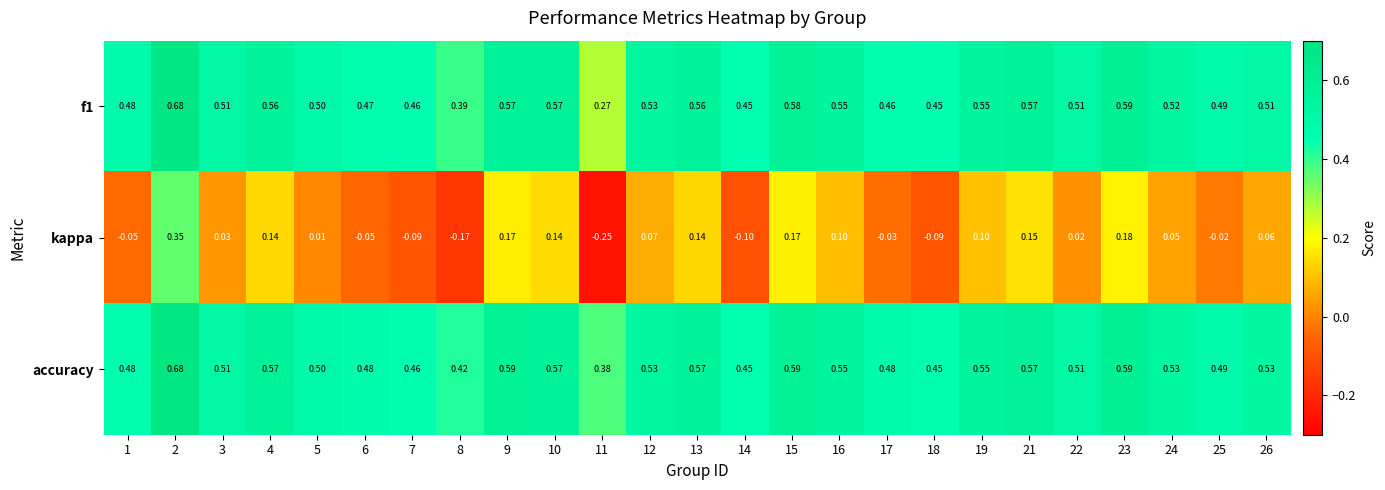

Which series has the largest range (max minus min)?

kappa